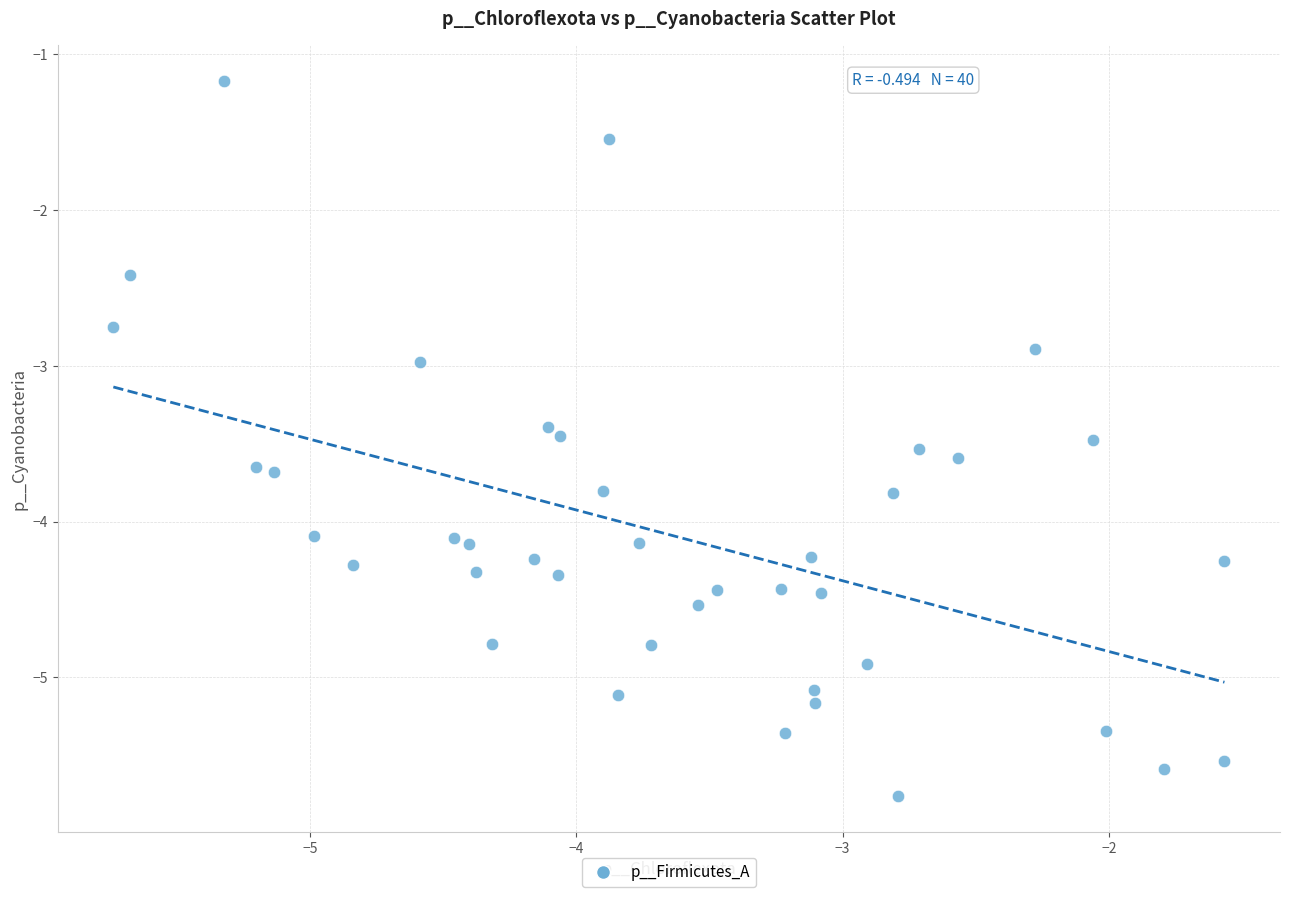

What is the range of X values (max minus min)?

4.2